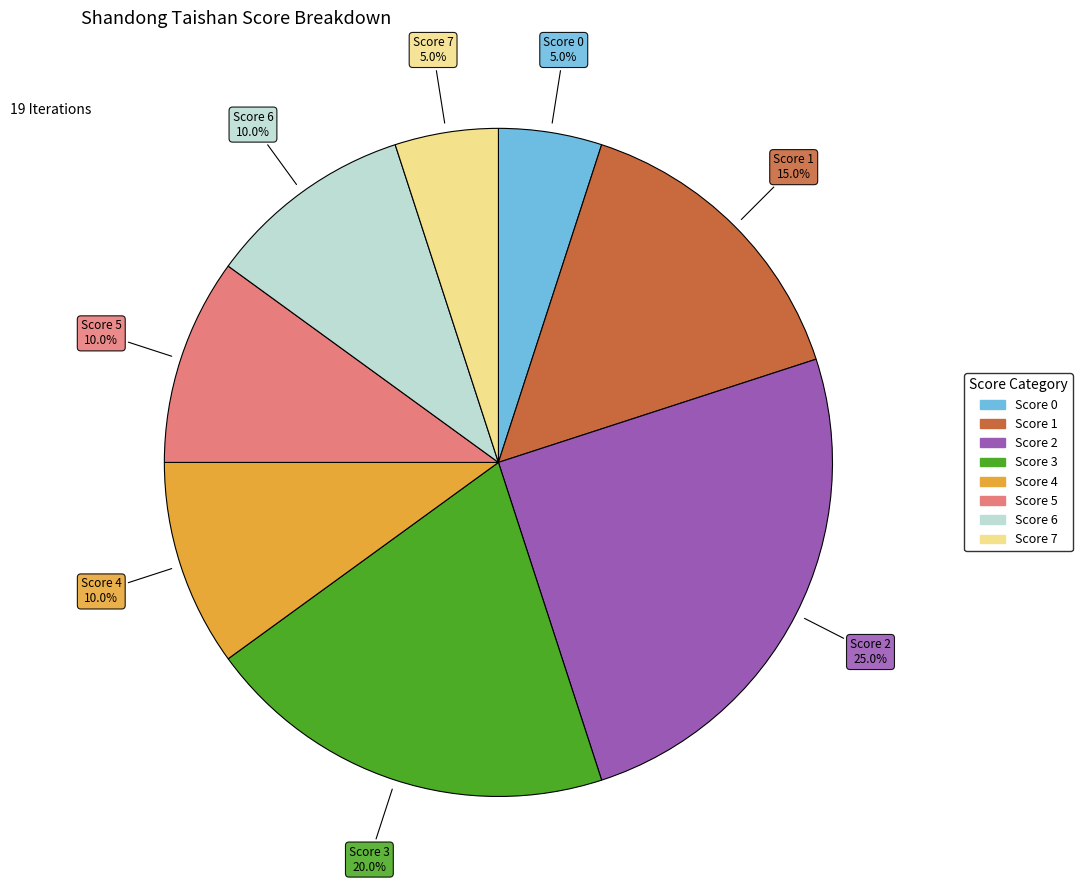

Does any single category account for the majority?

No